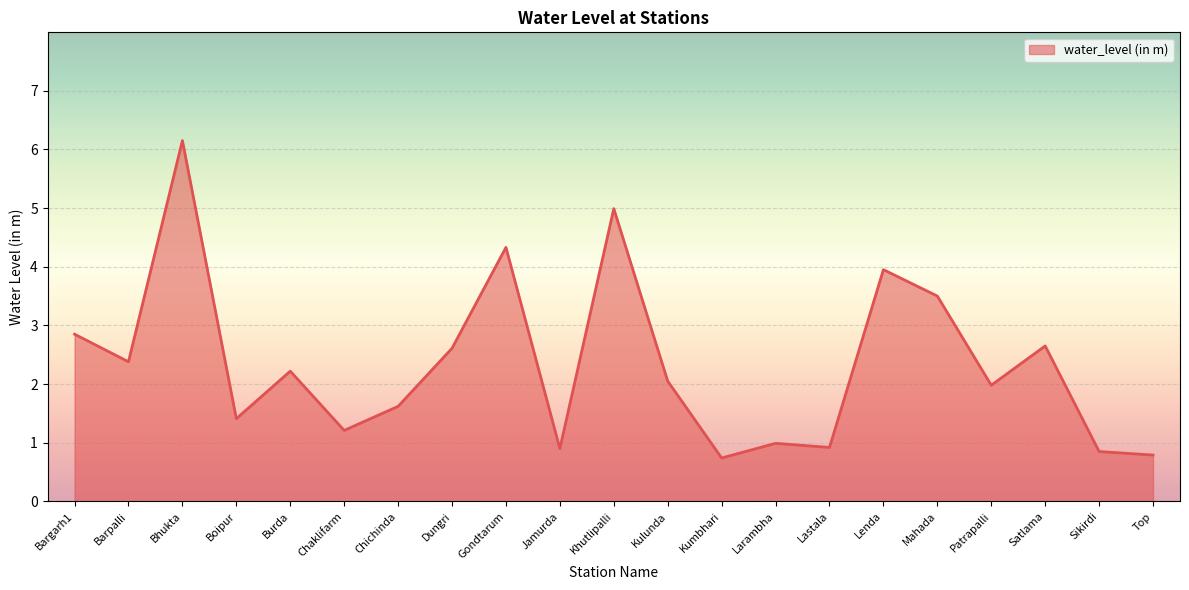

How many interior local peaks (higher than both neighbors) does the data have?

7